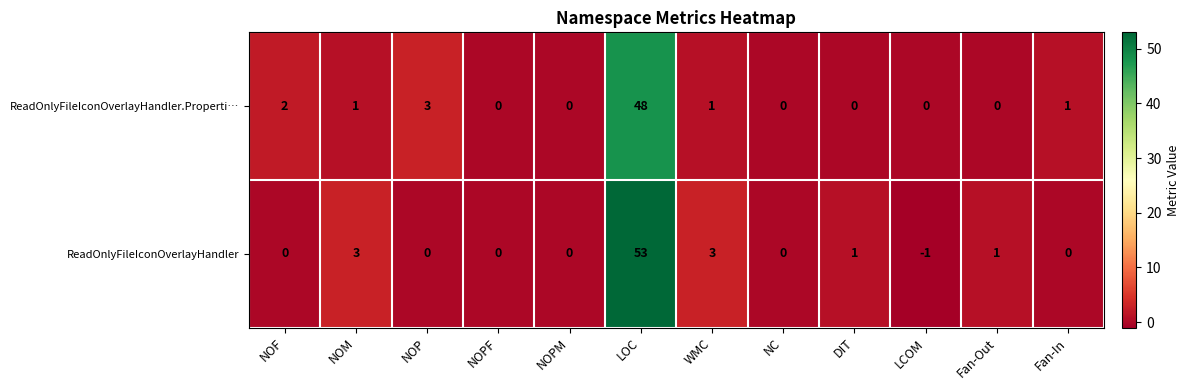

Which series has the largest total across all categories?

ReadOnlyFileIconOverlayHandler